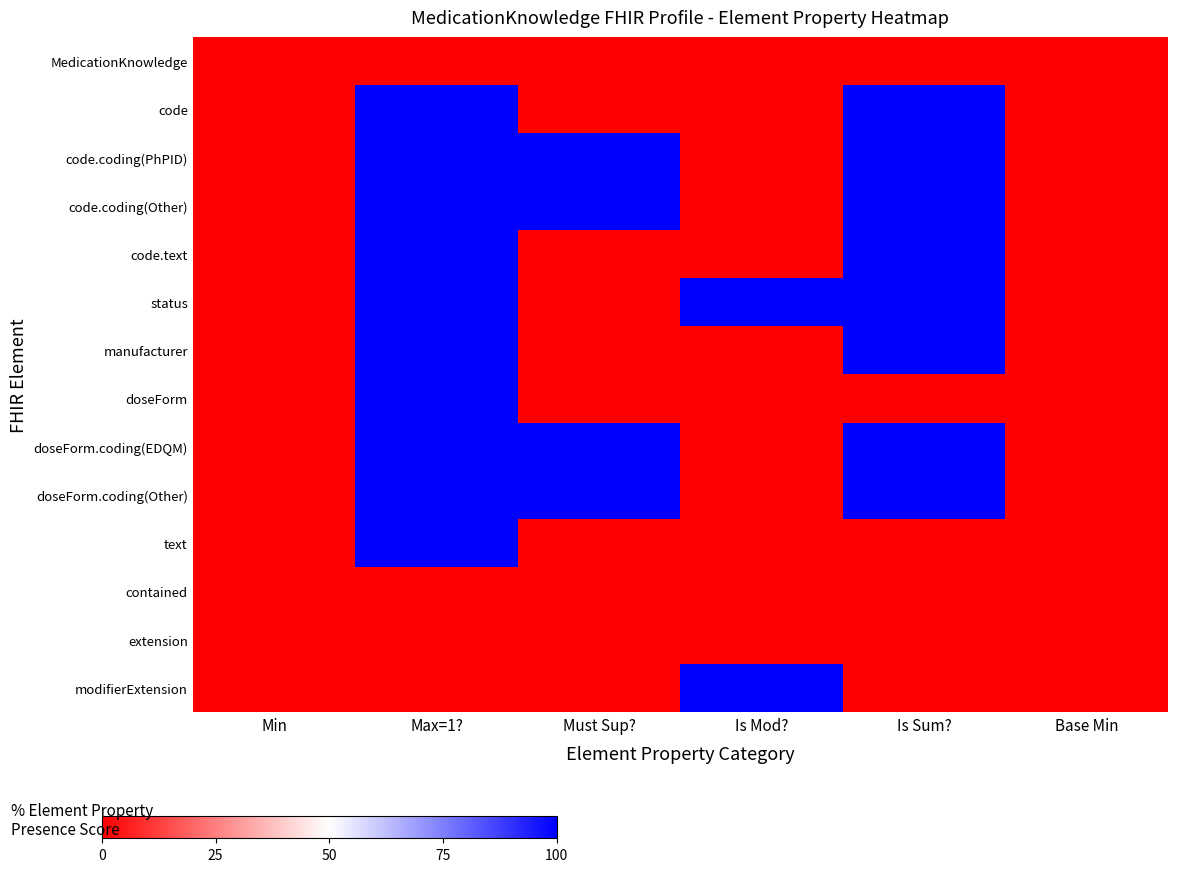

What is the greatest value displayed?

100